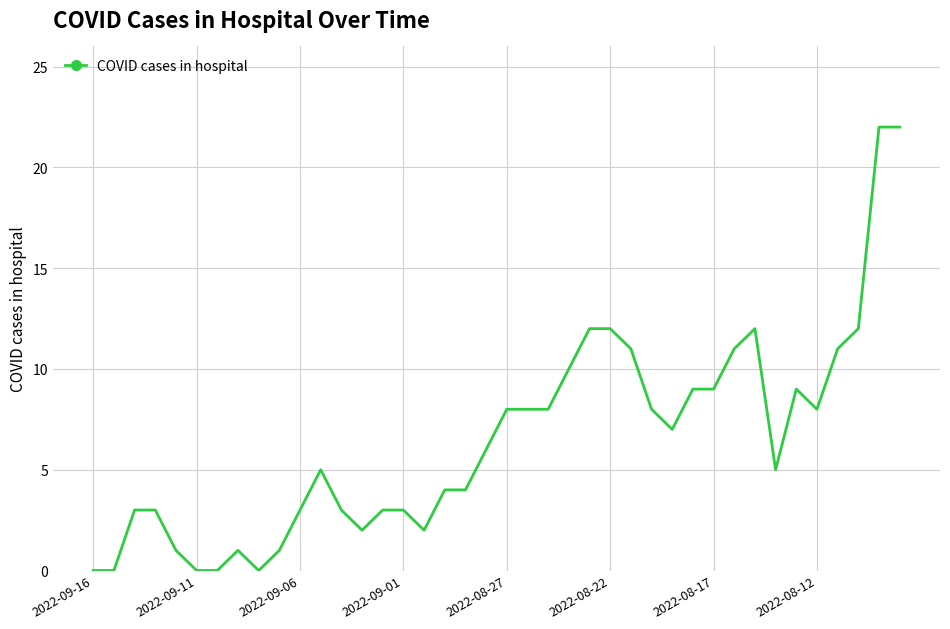

Does the chart have visible grid lines?

Yes